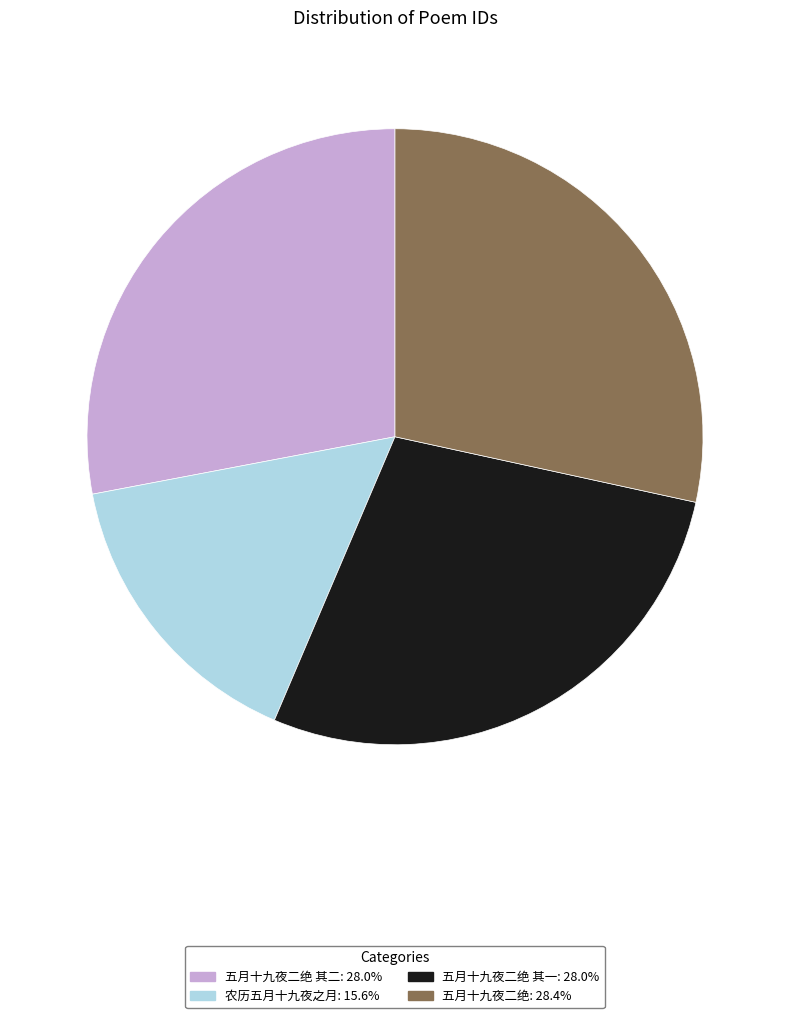

Is there a majority slice in this chart?

No